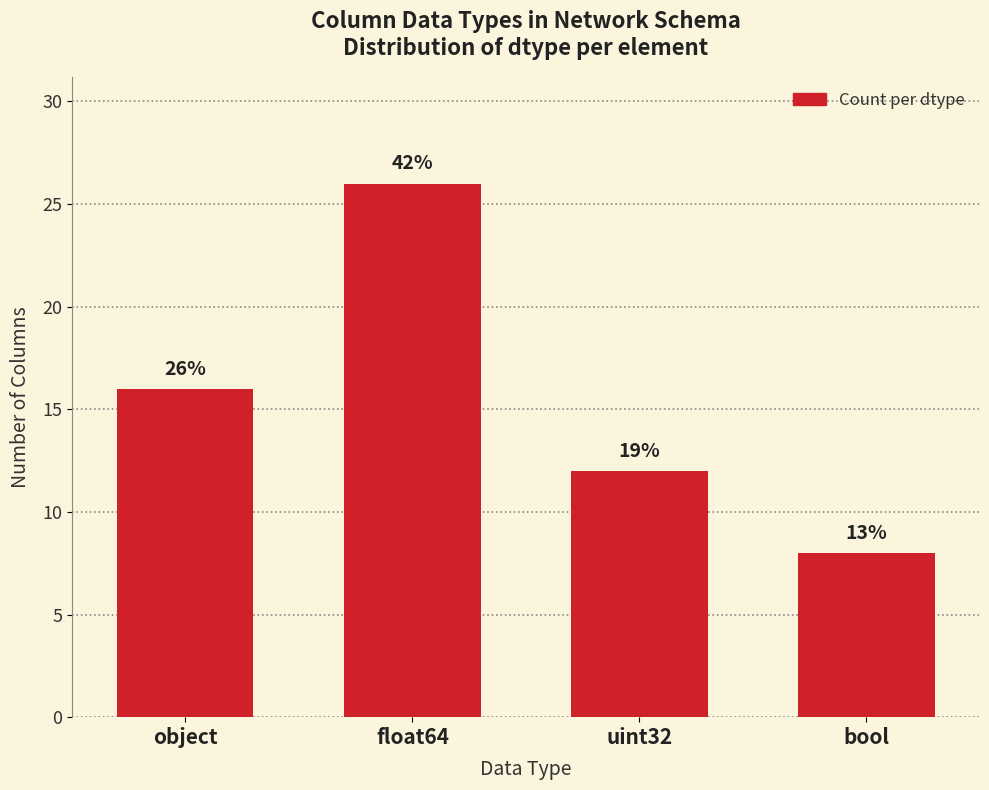

How many bars are there in total?

4